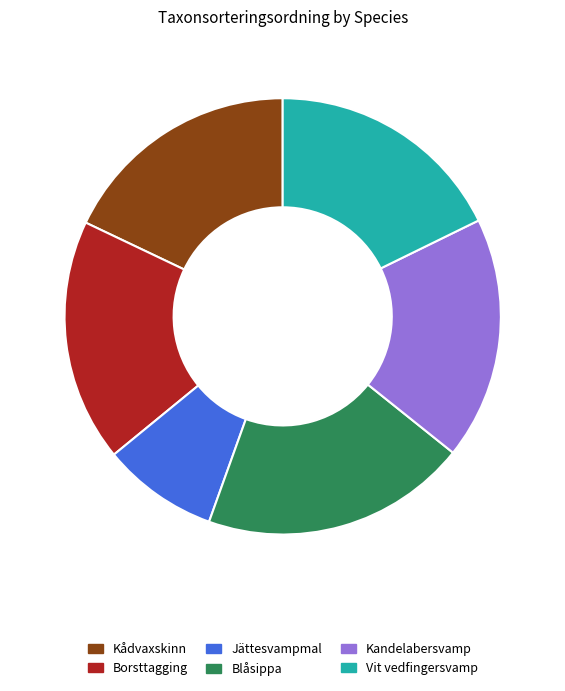

How many segments does this pie chart have?

6